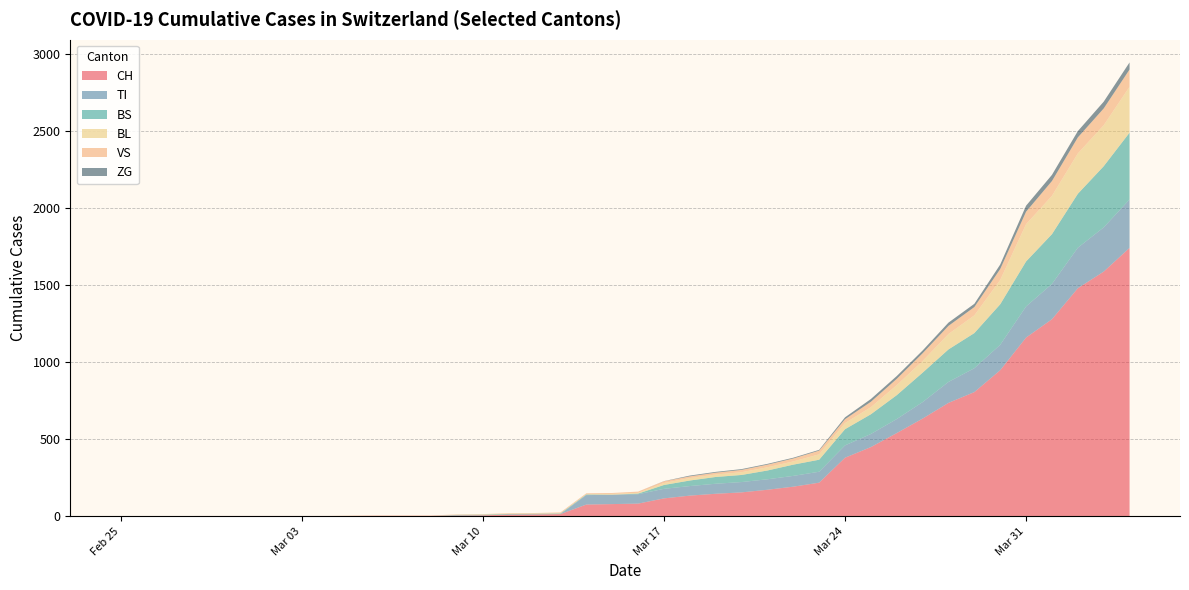

Reading left to right, extract all data points from this chart.

CH: 0	0	0	0	0	0	0	0	0	2	3	3	3	5	6	11	12	14	76	79	82	116	134	146	155	172	192	218	380	449	540	634	736	806	948	1160	1279	1480	1588	1742
TI: 0	0	0	0	0	0	0	0	0	0	0	0	0	0	0	0	0	0	61	61	61	62	62	65	67	68	70	71	80	85	91	107	136	155	165	202	229	263	287	314
BS: 0	0	0	0	0	0	0	0	0	0	0	0	0	4	4	4	4	4	4	0	4	25	36	44	46	57	73	78	105	128	155	191	211	228	263	292	323	350	397	434
BL: 0	0	0	0	0	0	0	0	0	0	0	0	0	1	2	2	2	2	2	5	5	13	16	16	18	21	21	35	40	46	65	76	100	115	158	242	249	262	266	298
VS: 0	0	0	2	2	2	2	2	2	2	2	2	2	2	2	3	3	5	6	6	8	11	11	12	15	17	19	24	25	35	41	50	53	54	71	81	96	104	109	112
ZG: 0	0	0	0	0	0	0	0	0	0	0	0	0	0	0	0	0	0	0	0	0	1	5	5	5	5	5	5	12	18	18	18	21	21	29	39	40	41	44	46